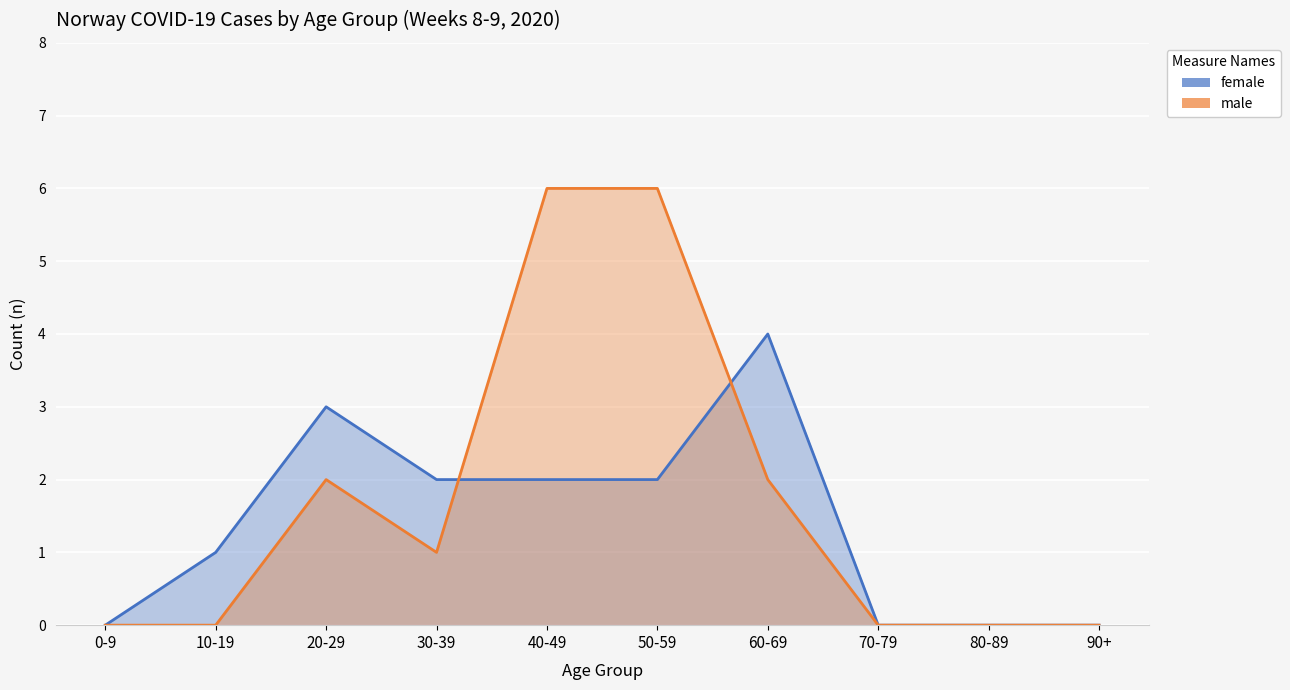

Which series has the largest range (max minus min)?

male